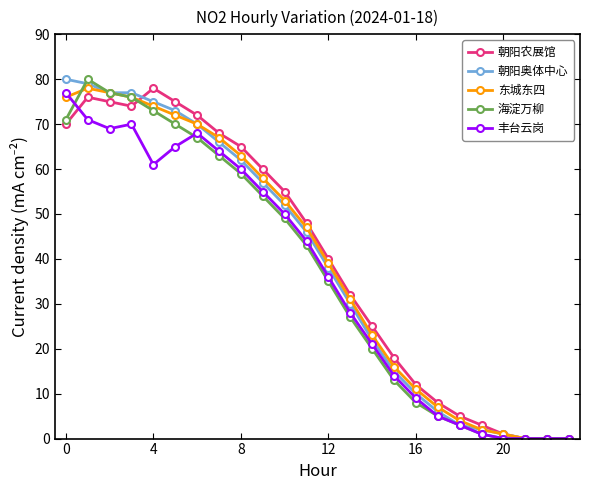

What is the maximum value for 东城东四?

78